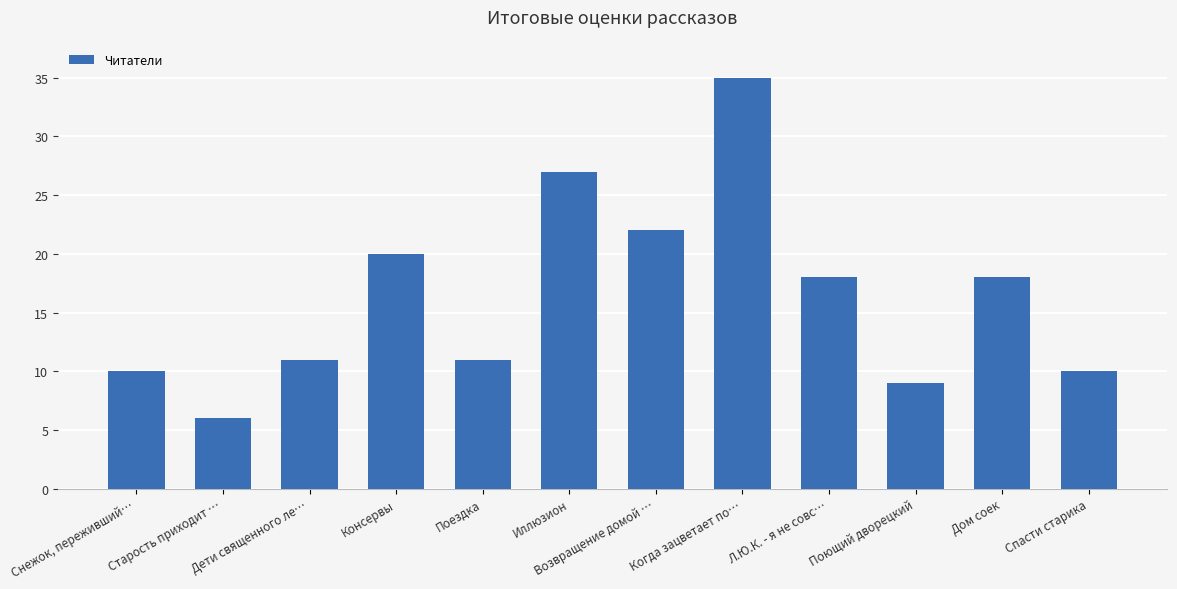

What position from the right is Спасти старика?

1